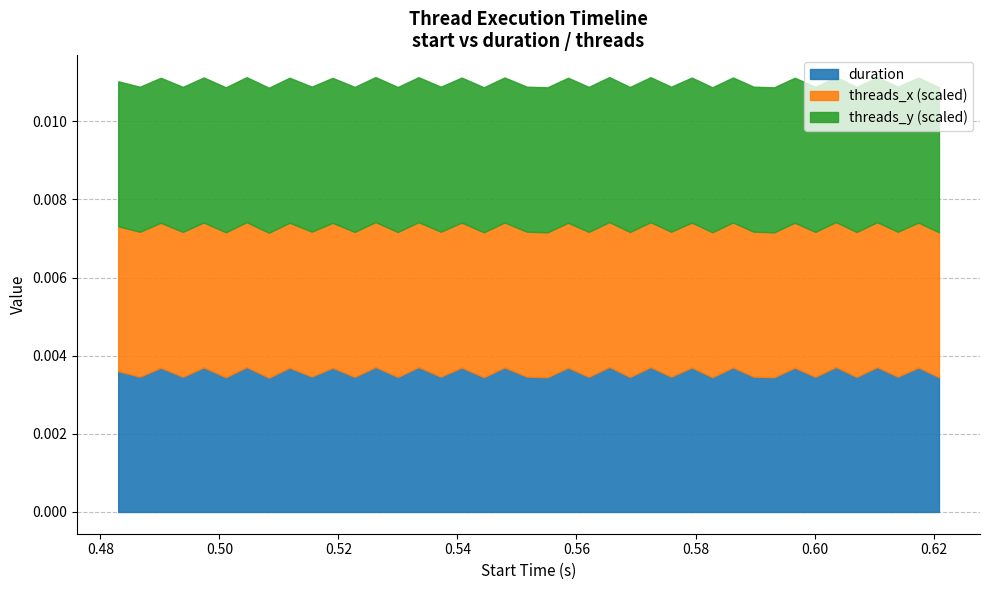

Which series has the largest range (max minus min)?

duration